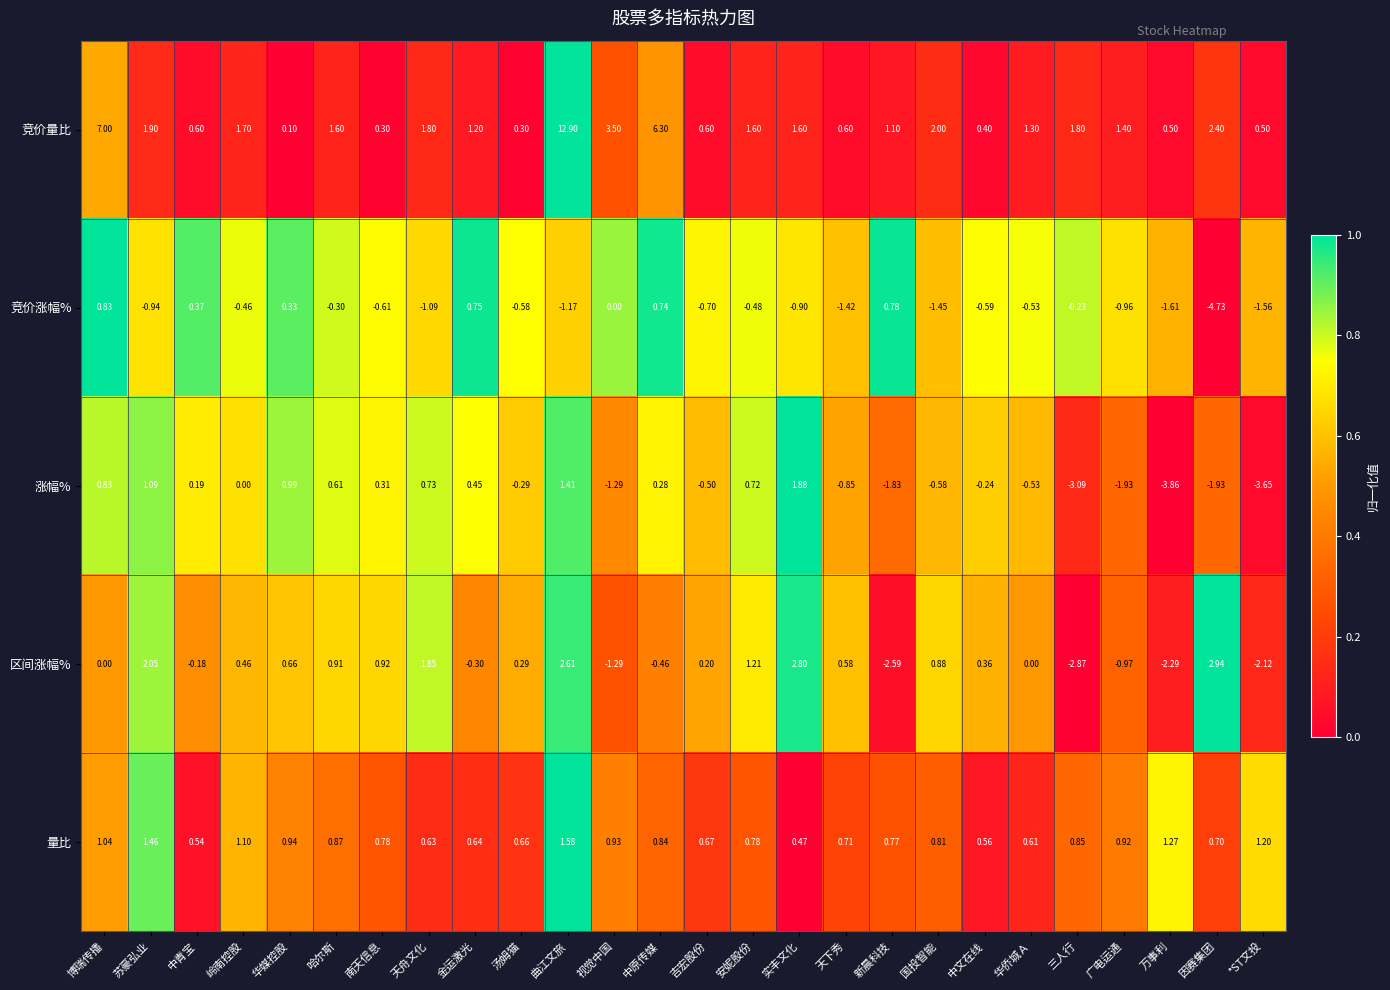

Where is 涨幅% nearest to the value 0?

岭南控股